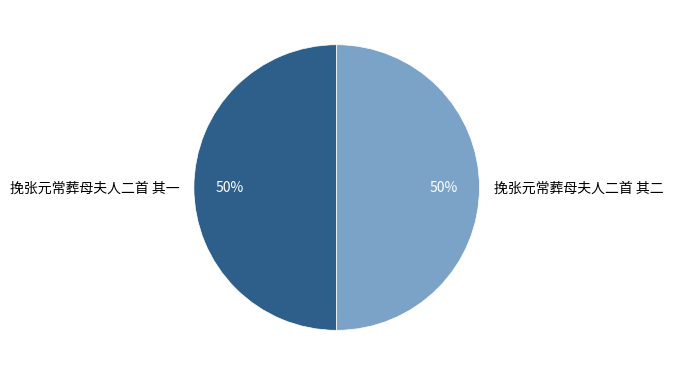

True or false: 挽张元常葬母夫人二首 其一 accounts for 50% of the total.

True